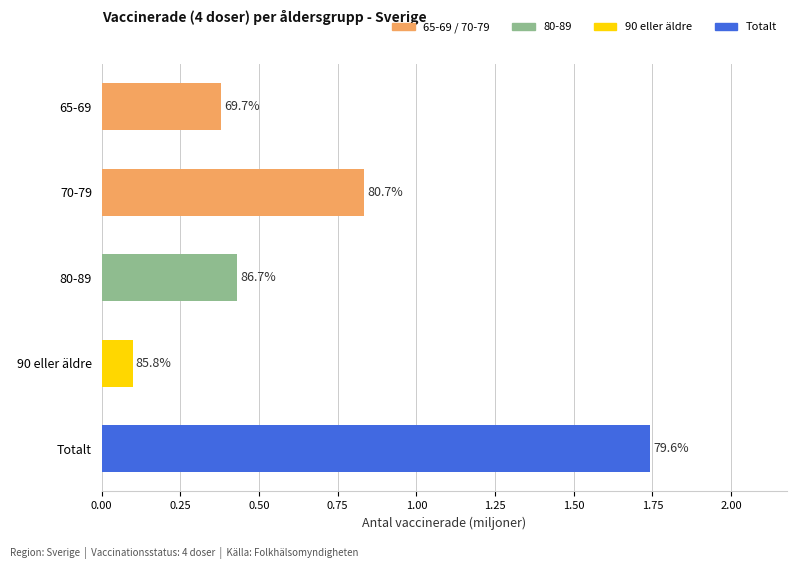

Does the chart contain any negative values?

No